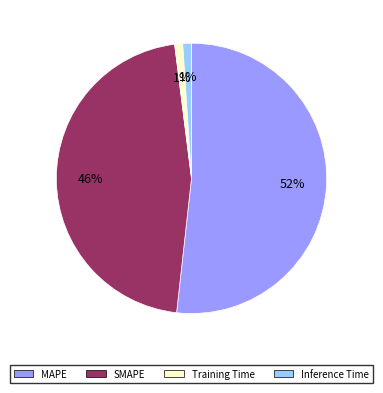

How many slices are in this pie chart?

4